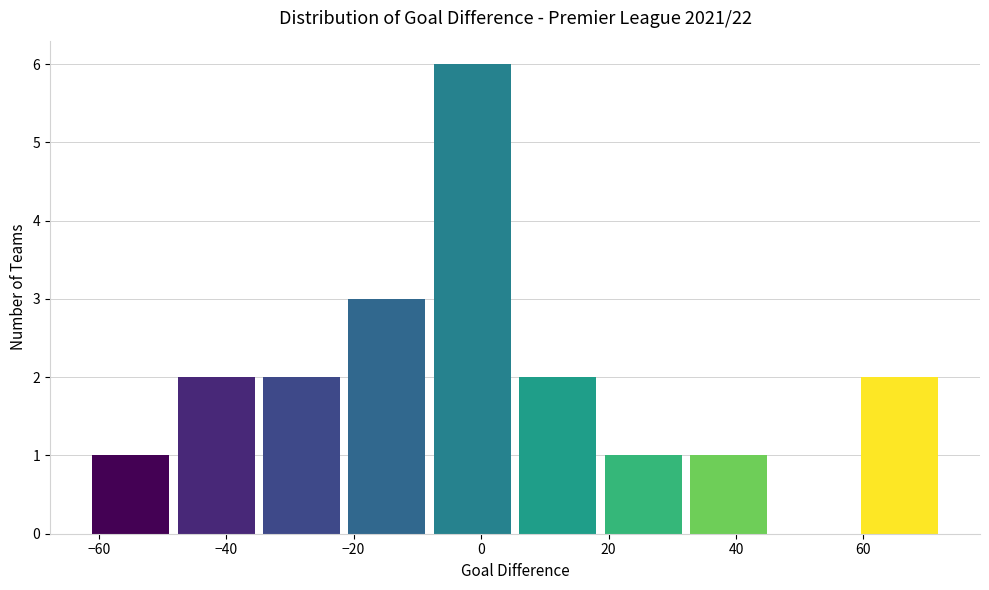

Reading left to right, list every bar in this chart as the range it spans on the x-axis followed by its height. Neither the bar edges nor the heights are printed on the chart, so give them approximately, as read against the axes.

-61.0 to -47.6: 1
-47.6 to -34.2: 2
-34.2 to -20.8: 2
-20.8 to -7.4: 3
-7.4 to 6.0: 6
6.0 to 19.4: 2
19.4 to 32.8: 1
32.8 to 46.2: 1
46.2 to 59.6: 0
59.6 to 73.0: 2